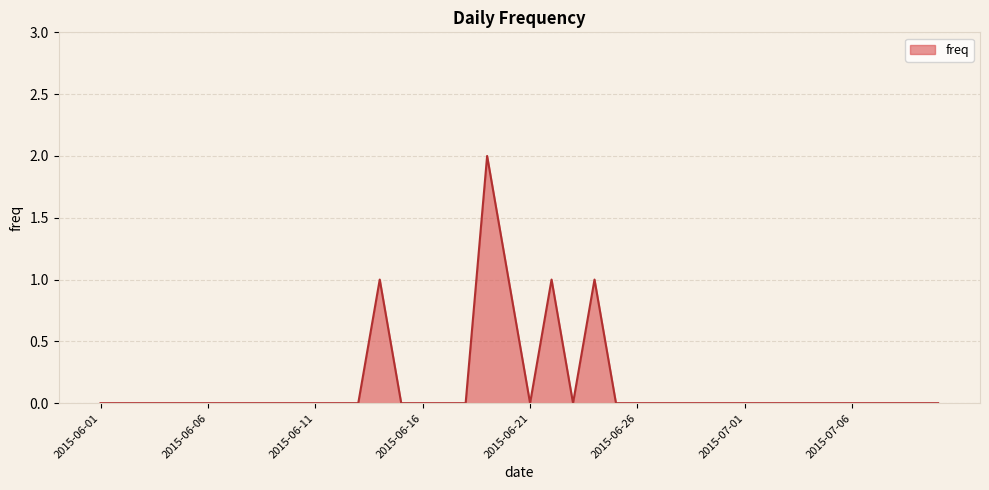

Does the chart have visible grid lines?

Yes